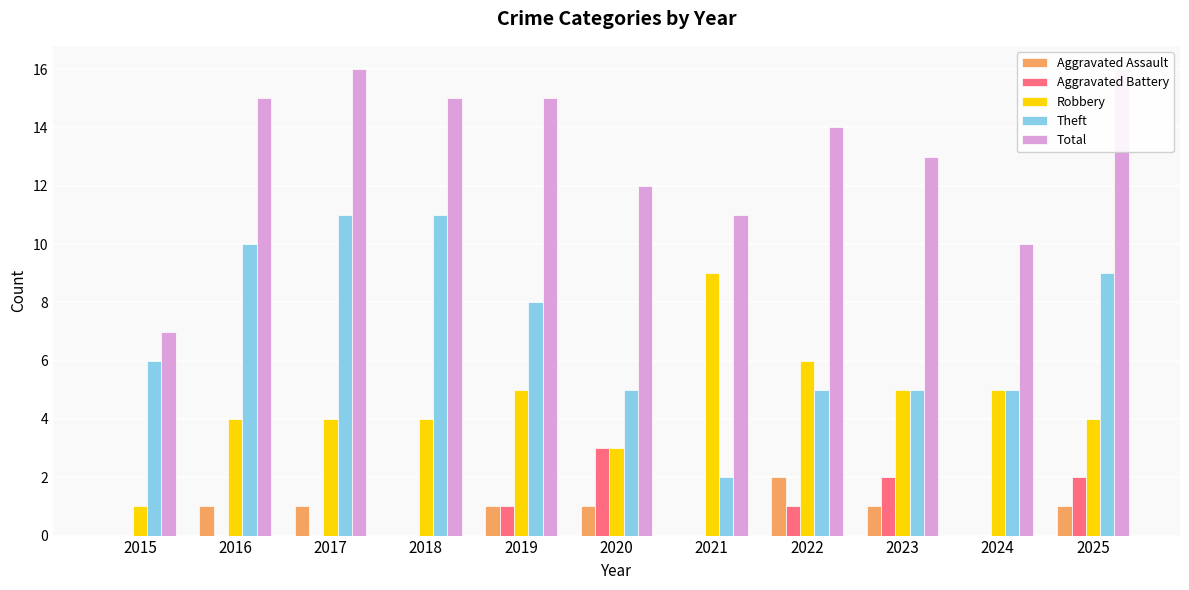

What are all the series names shown in the legend?

Aggravated Assault, Aggravated Battery, Robbery, Theft, Total